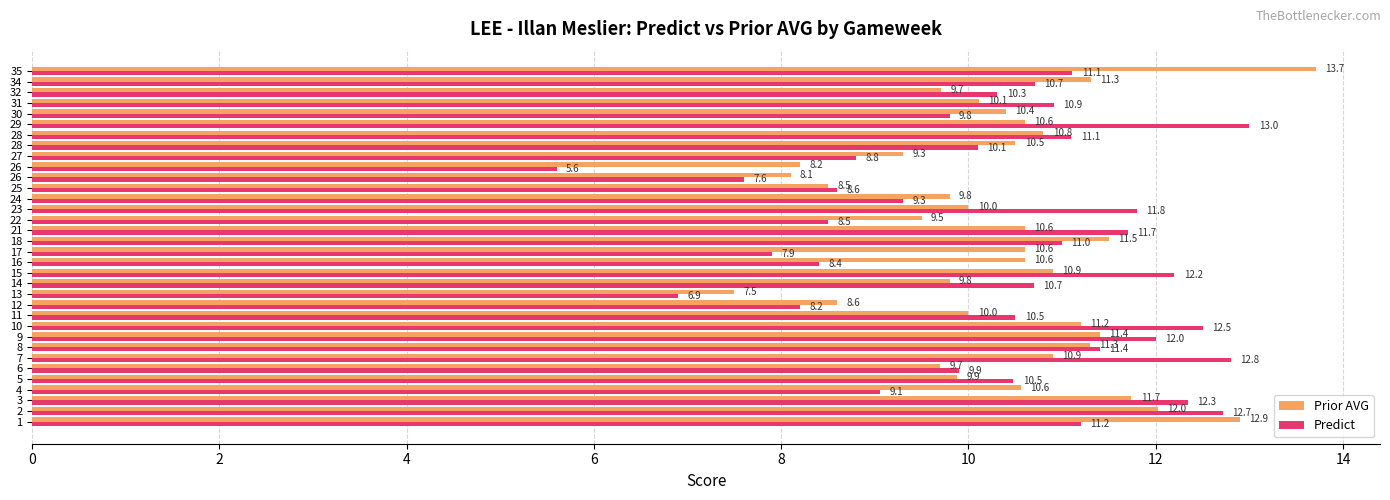

Between 6 and 10, which series saw the biggest shift?

Predict